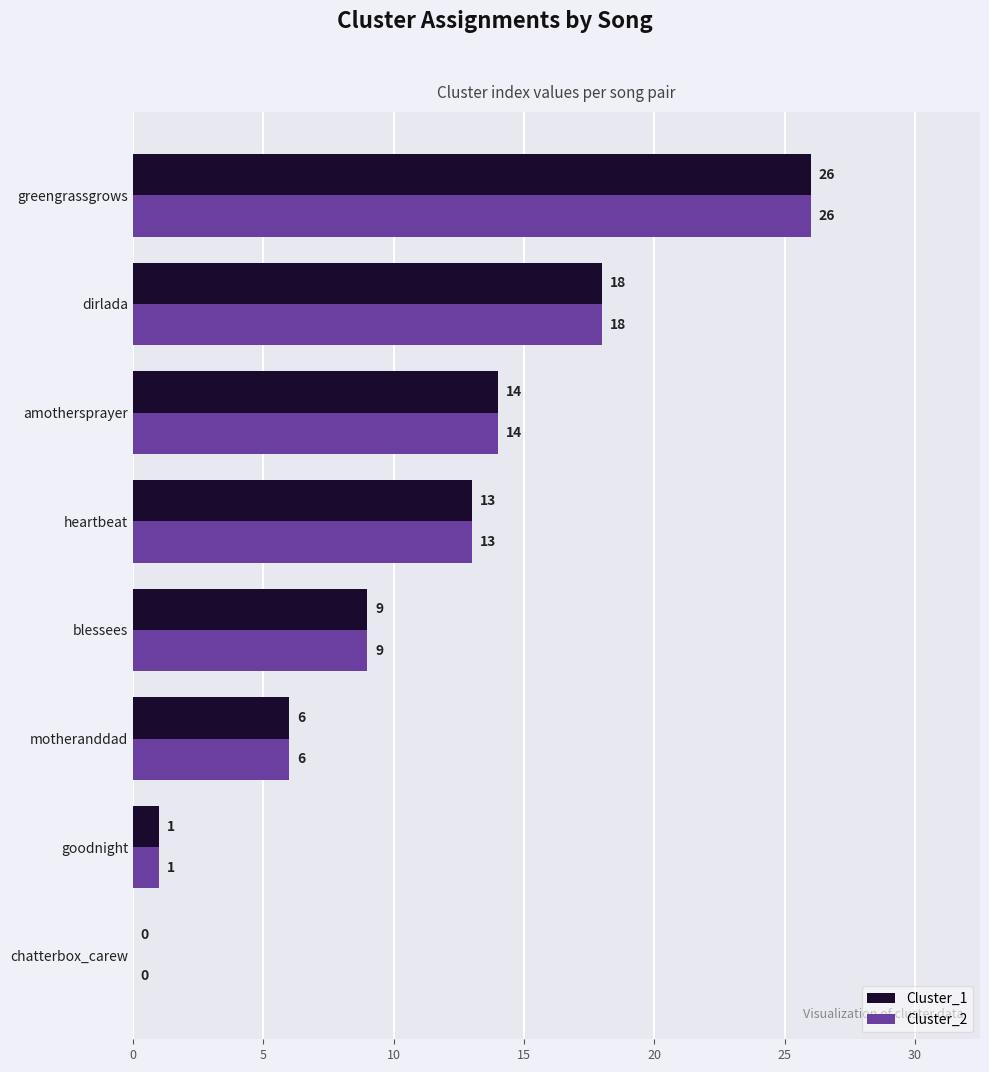

At which category is the sum across all series the highest?

greengrassgrows